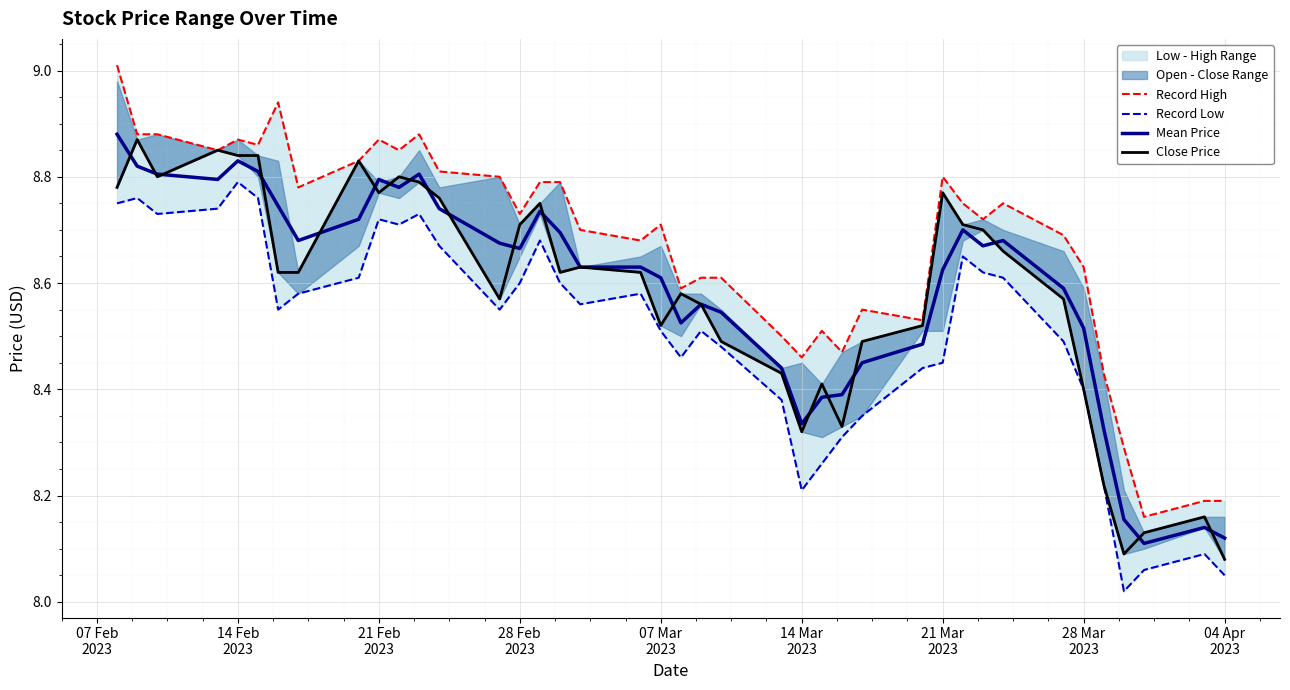

What is the greatest value displayed?

9.0